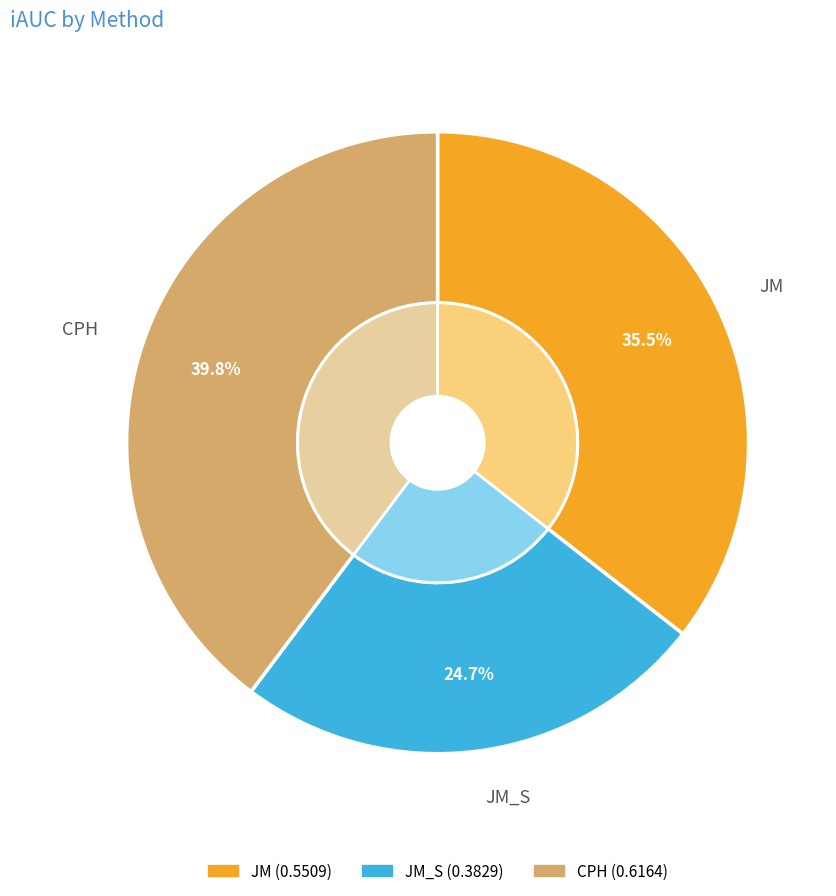

What is the change in value from JM to JM_S?

-0.2